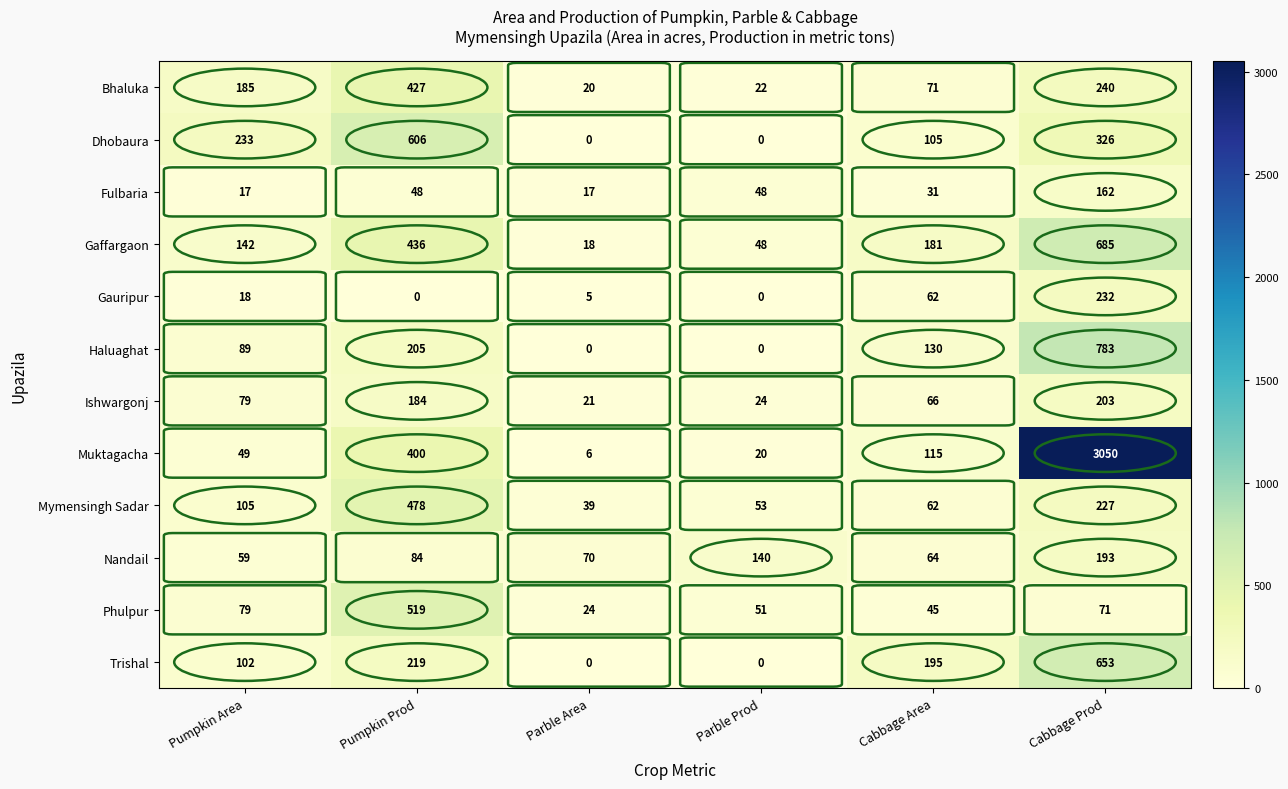

Which series has the largest total across all categories?

Muktagacha